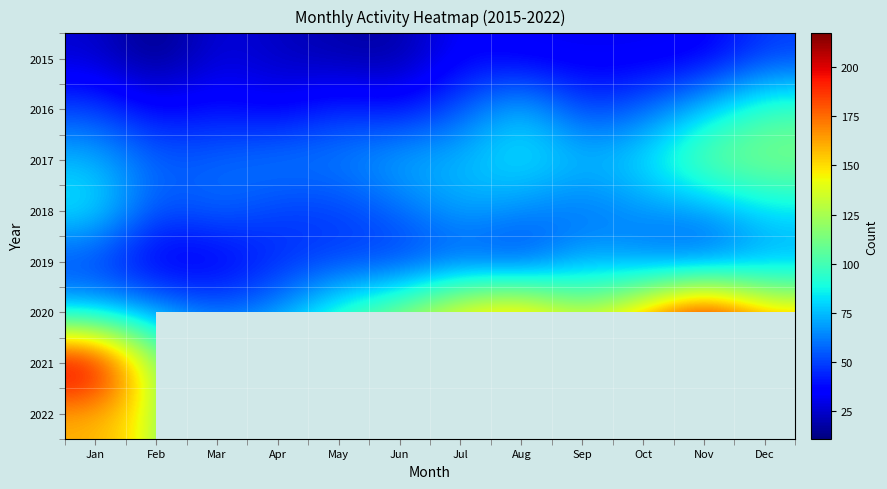

What is the difference between the 2015 values at May and Jan?

7.0